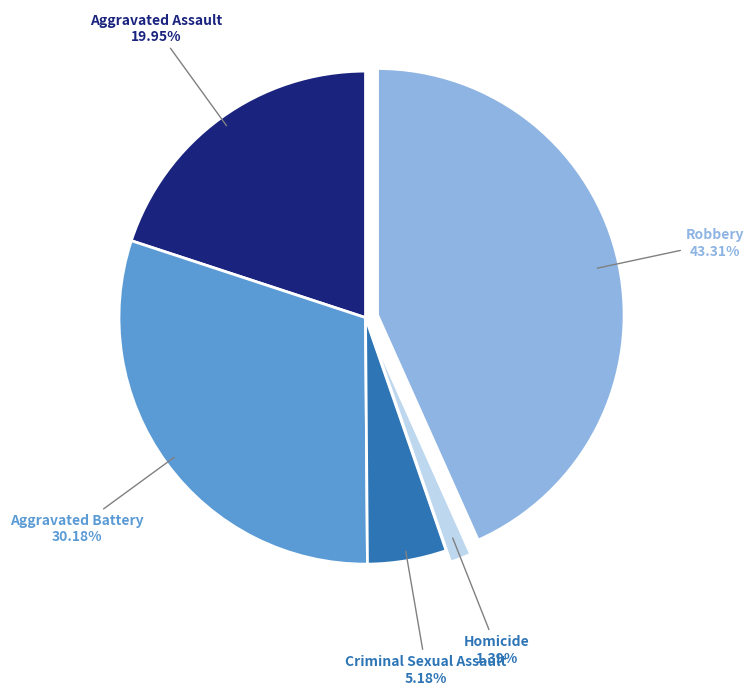

To the nearest percent, what is the average slice percentage?

20%